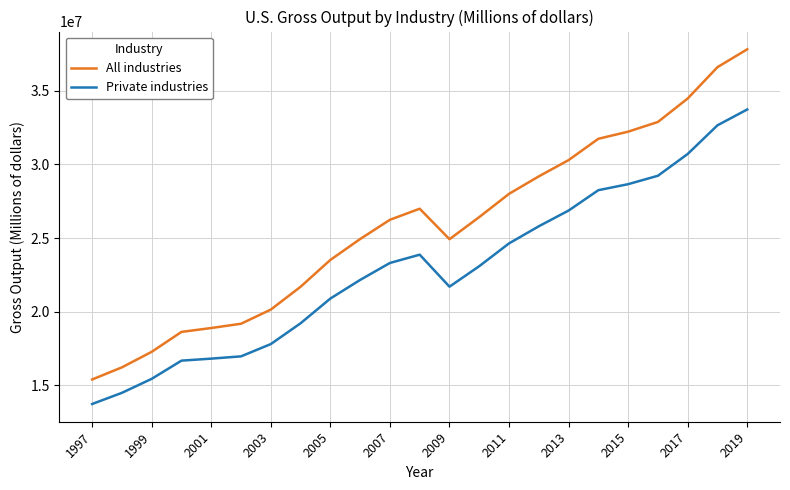

Rank the series by their average value, from lowest to highest.

Private industries, All industries